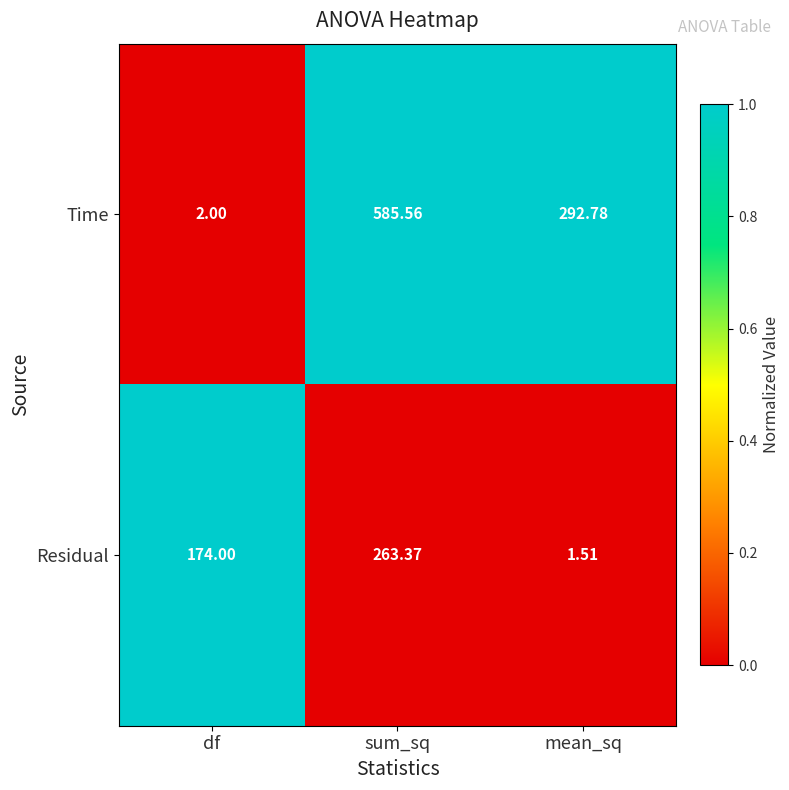

How many categories are shown in the chart?

3